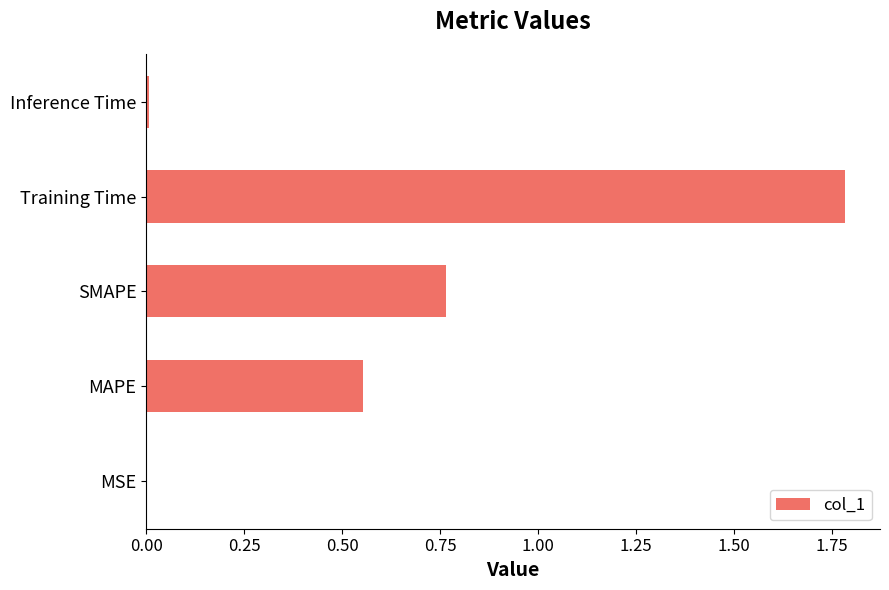

The value at MSE is 0.0. True or false?

True